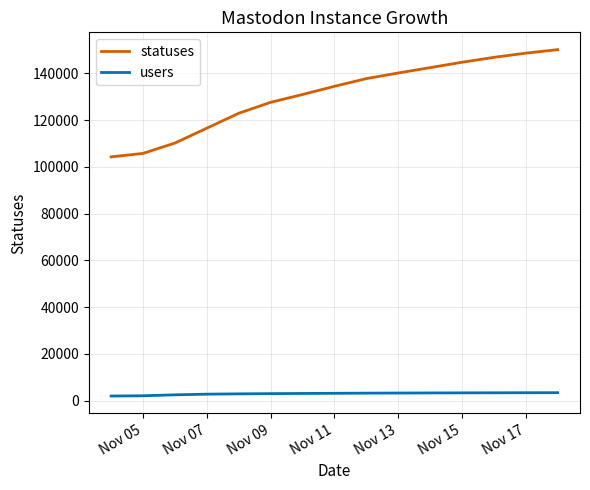

True or false: statuses and users cross at least once.

False